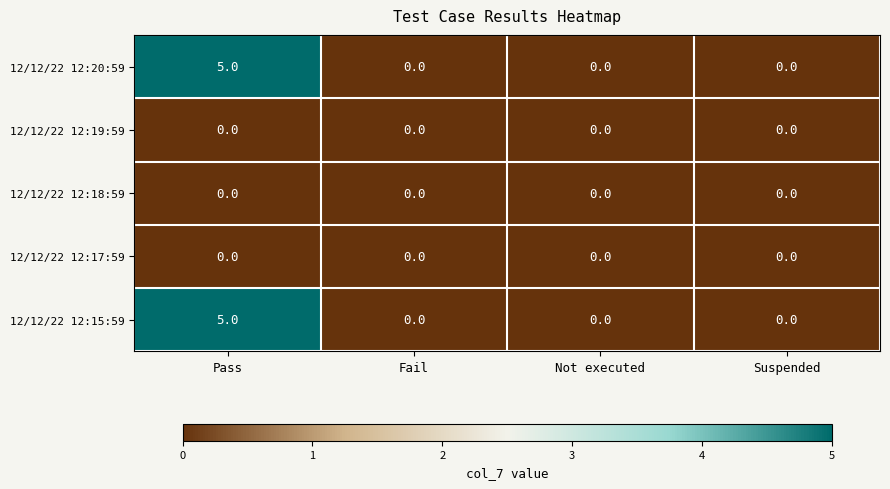

True or false: 12/12/22 12:15:59 has a value of 0 at Fail.

True